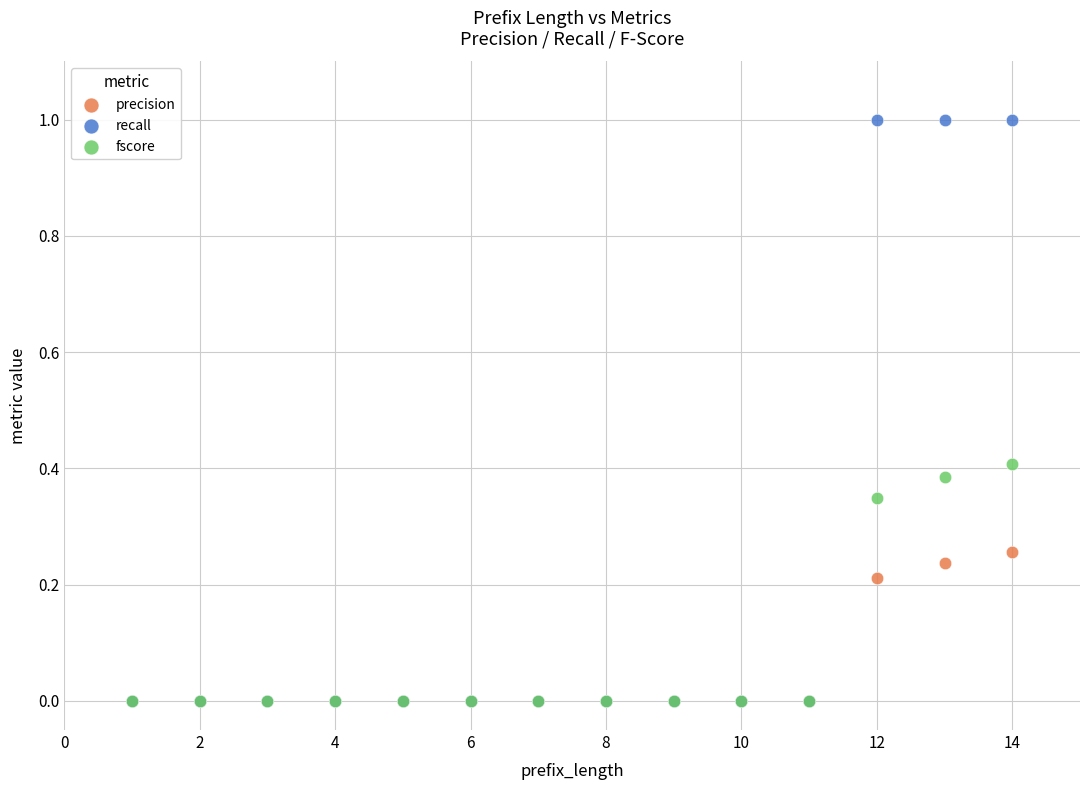

What are all the series names shown in the legend?

precision, recall, fscore